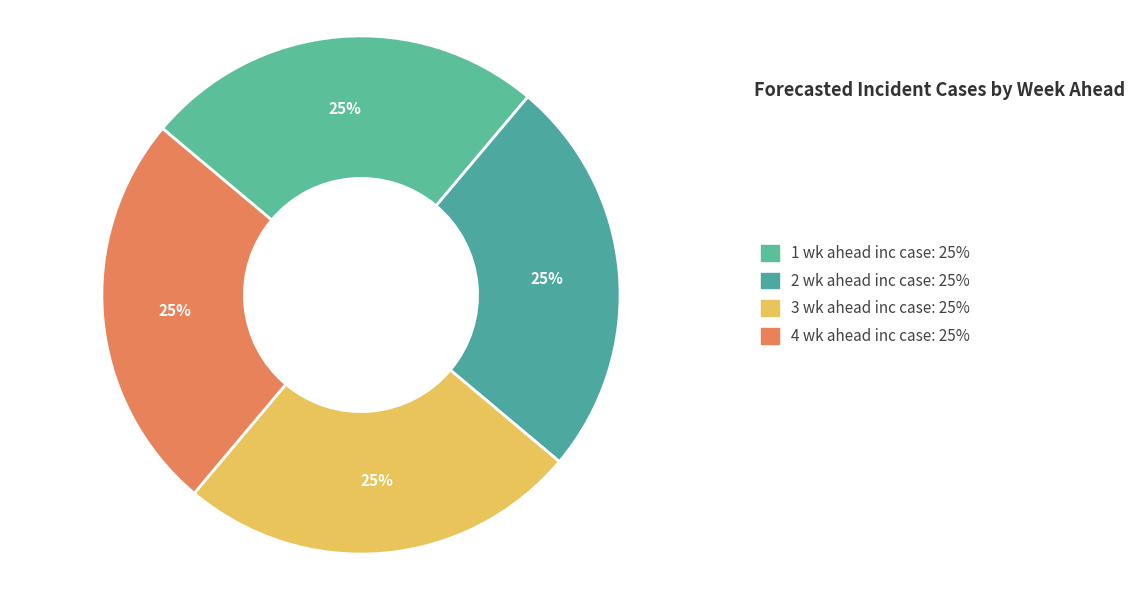

How many segments does this pie chart have?

4